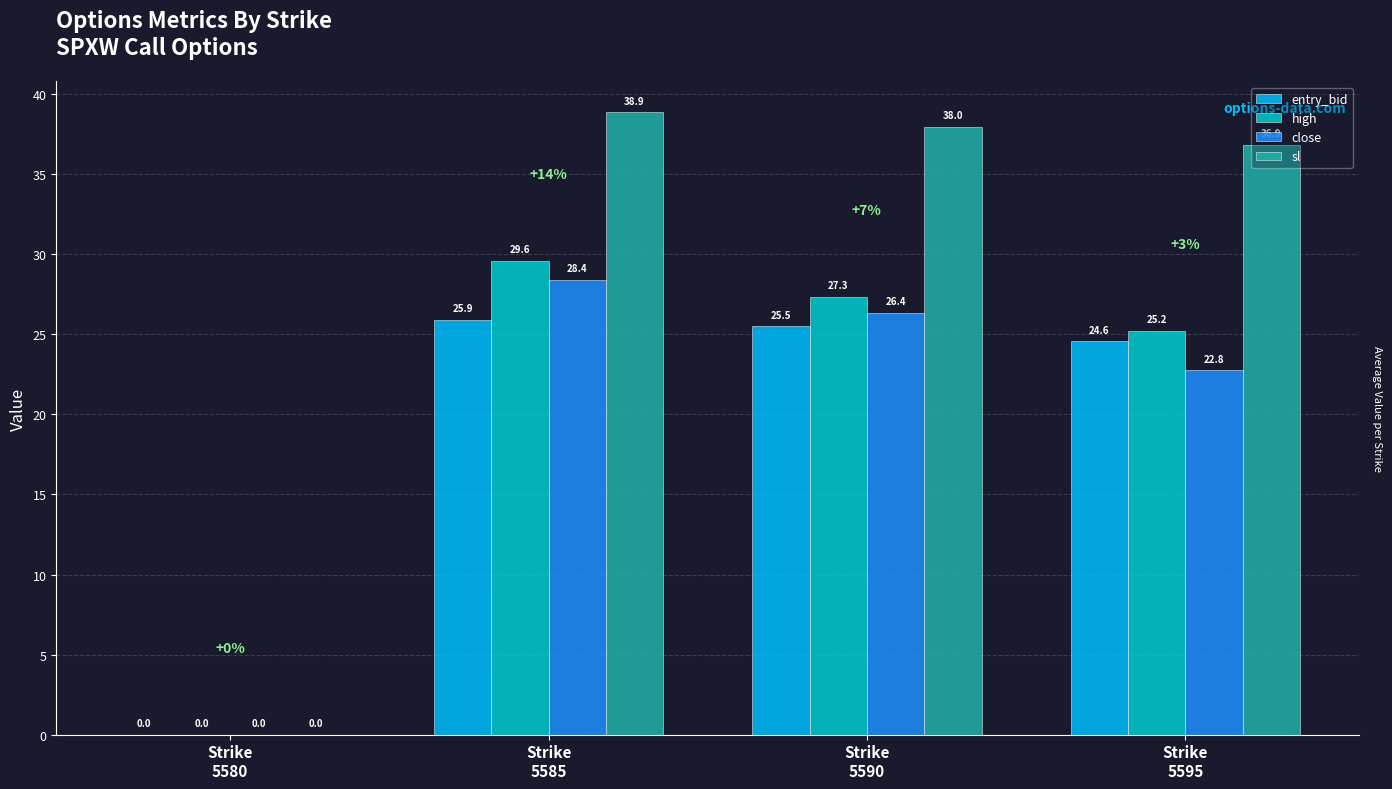

What is the average value of the entry_bid series?

19.0